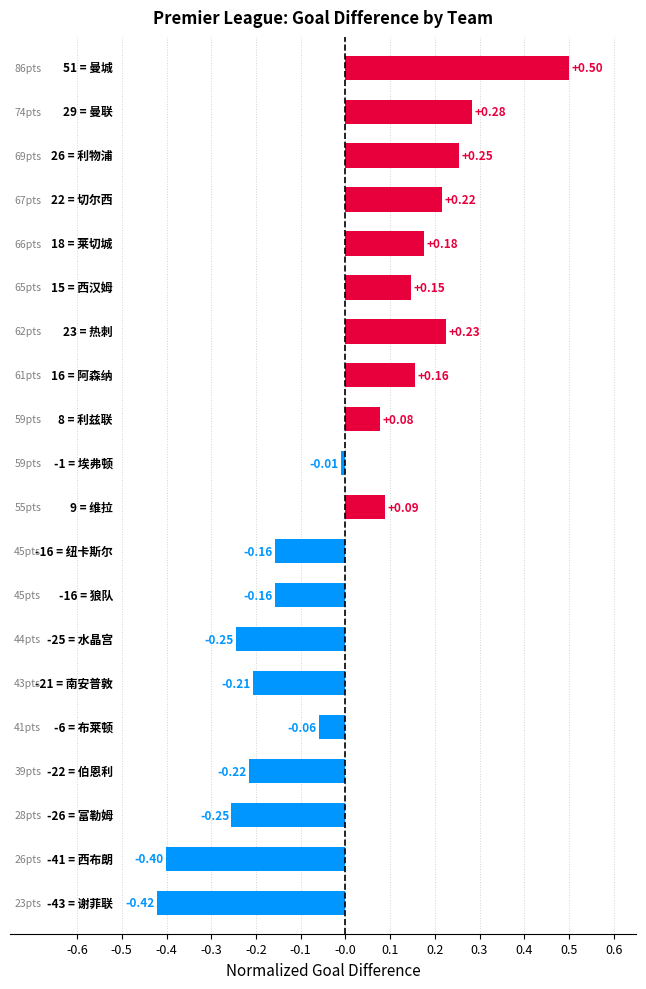

What is the difference between the maximum and minimum values?

0.9